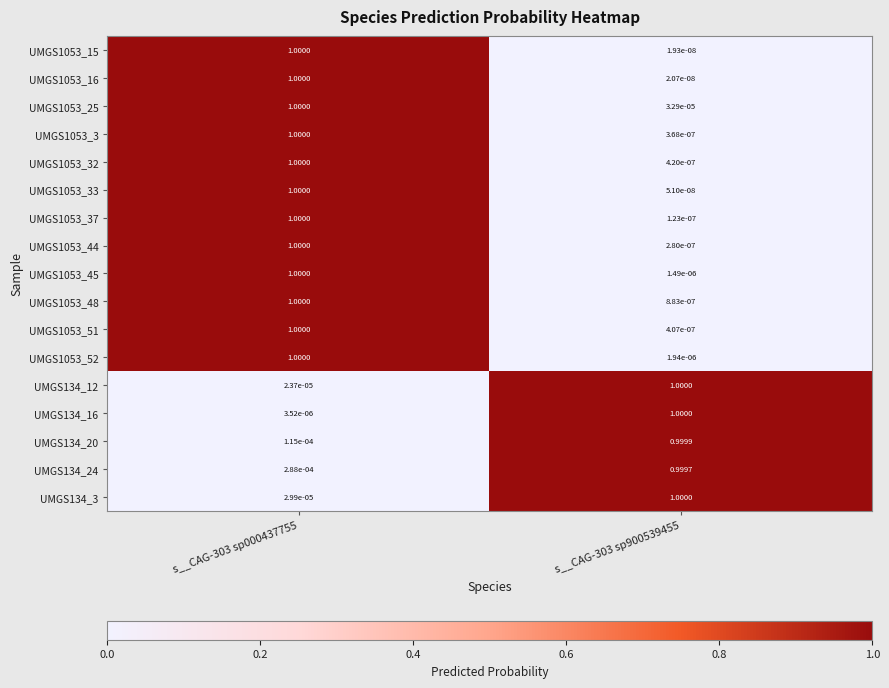

Is the value of UMGS134_16 at s__CAG-303 sp900539455 greater than the value of UMGS1053_3 at s__CAG-303 sp900539455?

Yes